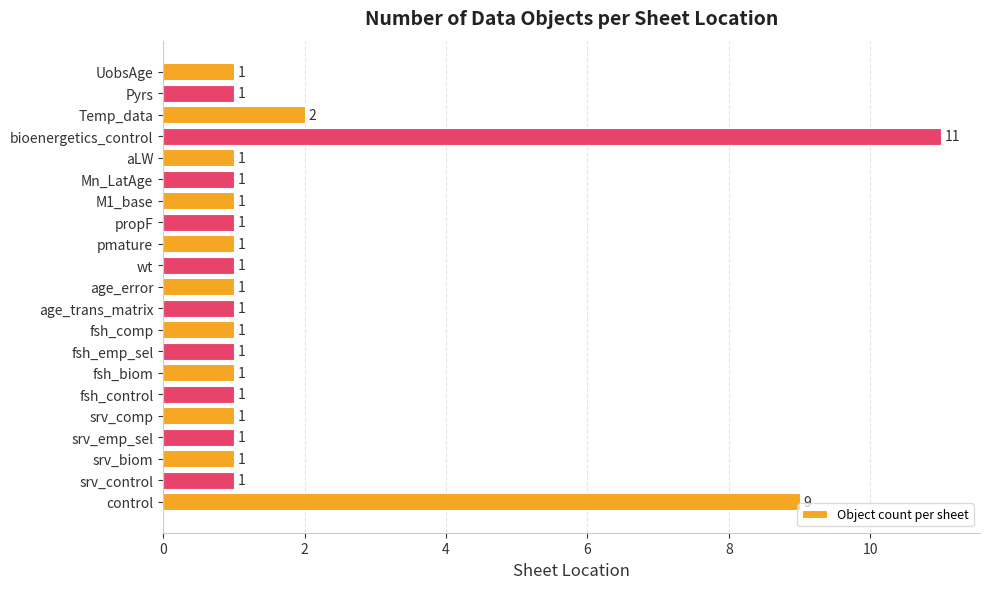

Reading bottom to top, extract all data points from this chart.

9	1	1	1	1	1	1	1	1	1	1	1	1	1	1	1	1	11	2	1	1